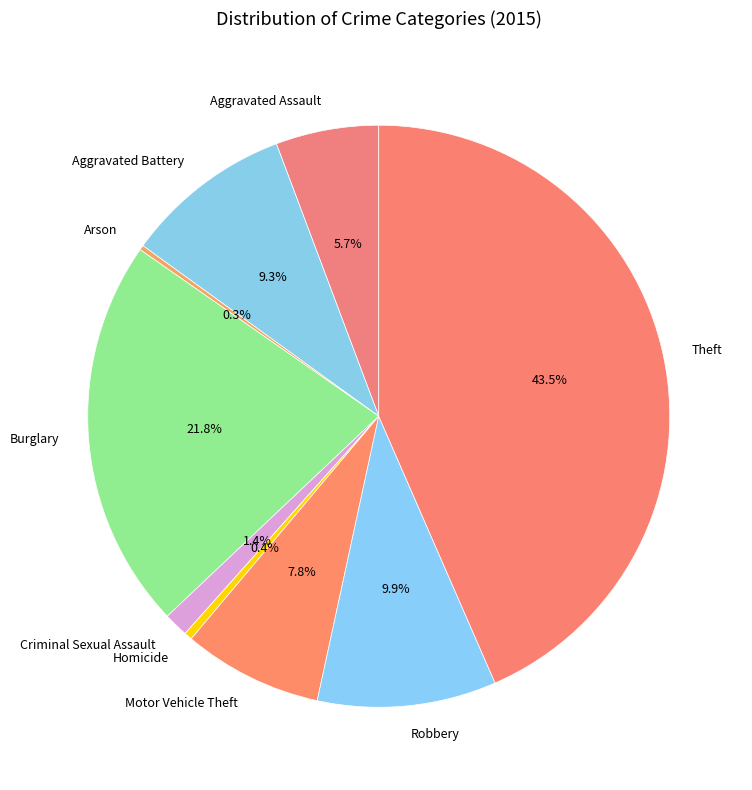

Which slice is the largest?

Theft